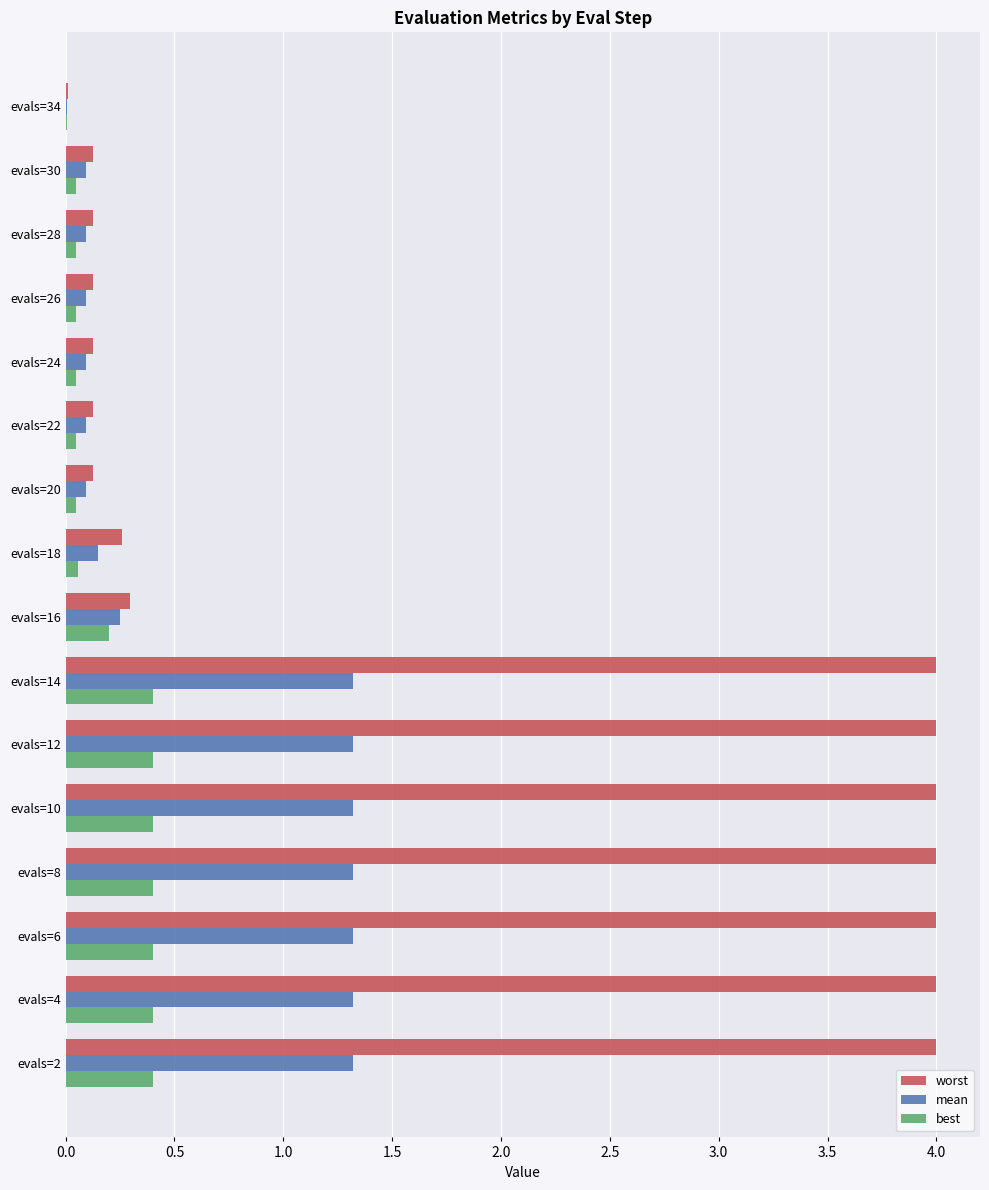

What is the greatest value displayed?

4.0